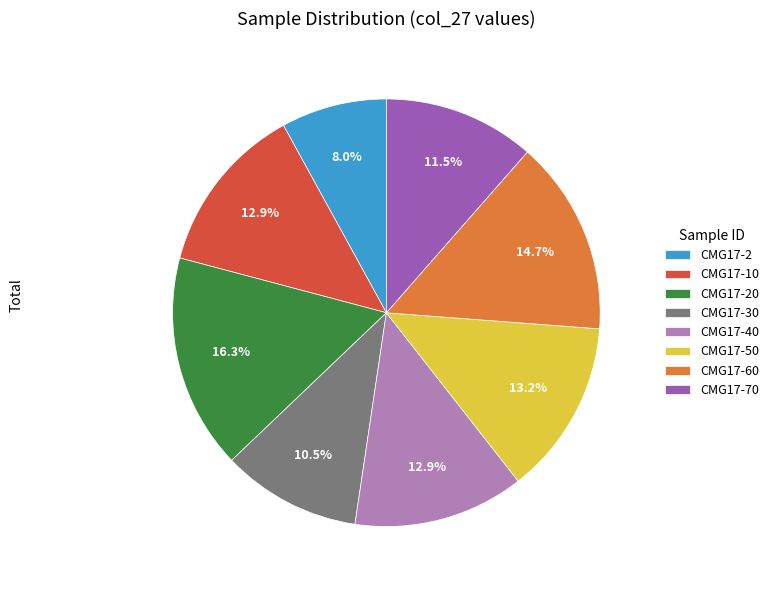

Between CMG17-50 and CMG17-70, which is larger?

CMG17-50